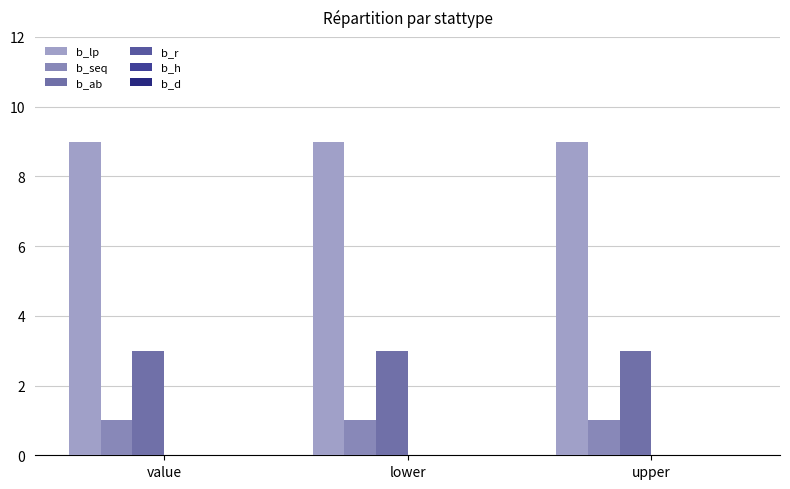

Which series has the largest total across all categories?

b_lp